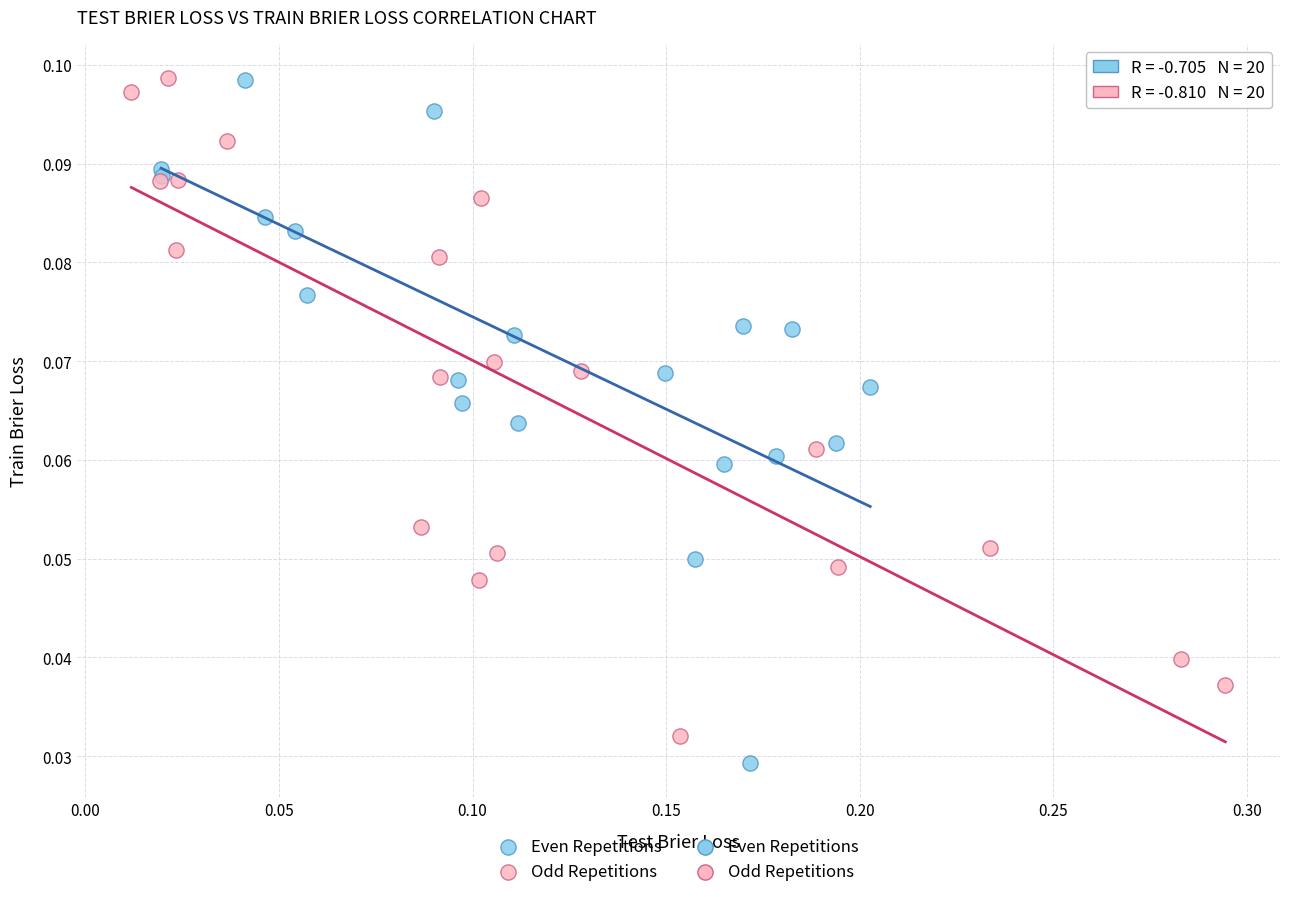

Which series has the widest spread of Y values?

Even Repetitions